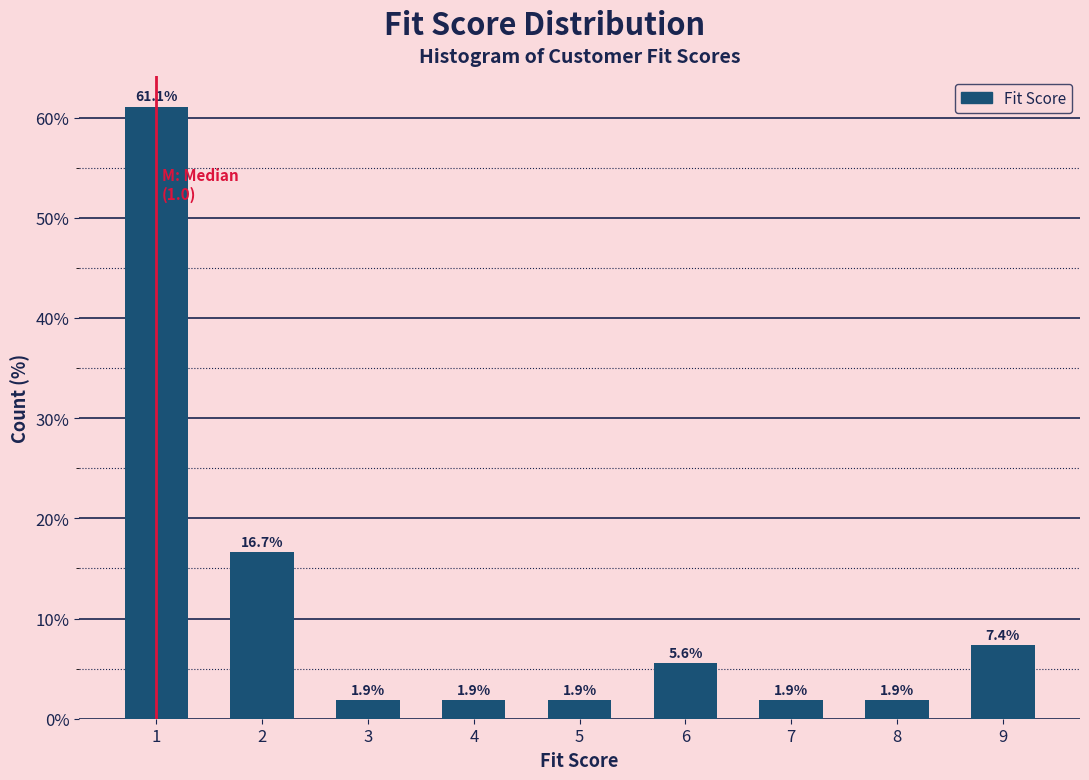

Reading right to left, list all the values displayed in this chart.

9=7.4	8=1.9	7=1.9	6=5.6	5=1.9	4=1.9	3=1.9	2=16.7	1=61.1